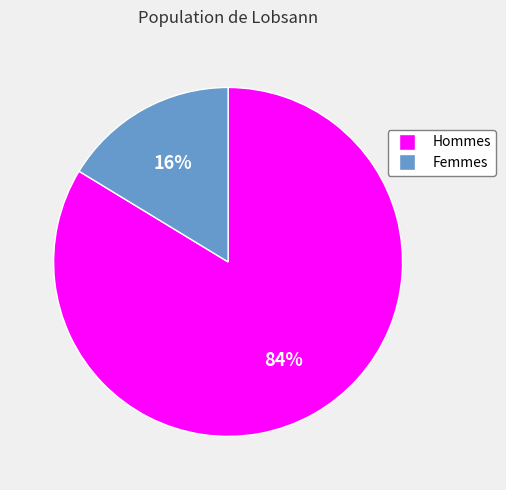

The Hommes slice represents 72% of the pie. True or false?

False